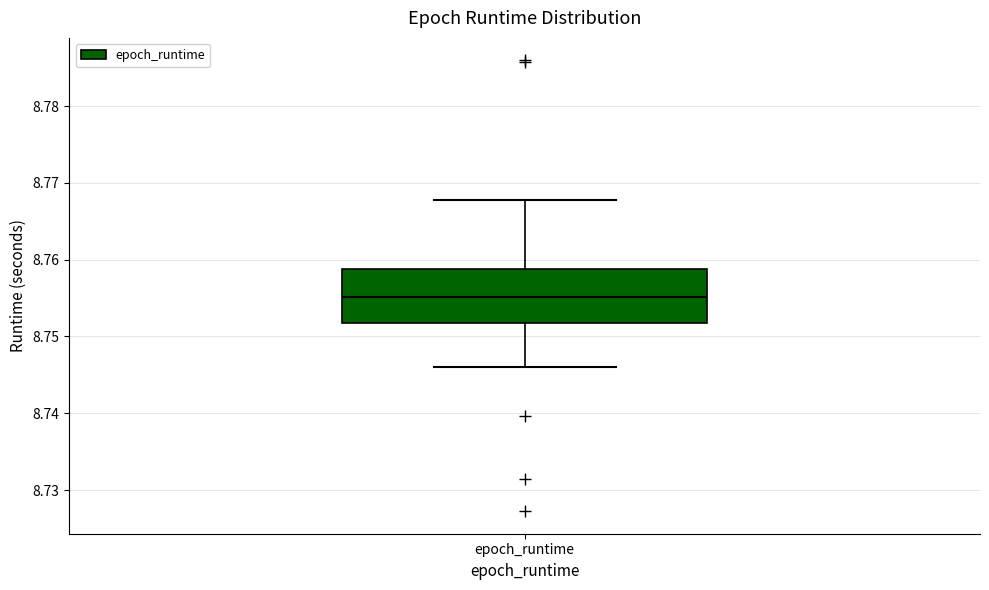

Read this box plot against the y-axis: the position of the median line, the range covered by the box, and the ends of both whiskers. The values are not printed on the chart, so give them approximately, as read against the axis.

median 8.755, box 8.752 to 8.759, whiskers 8.746 to 8.768